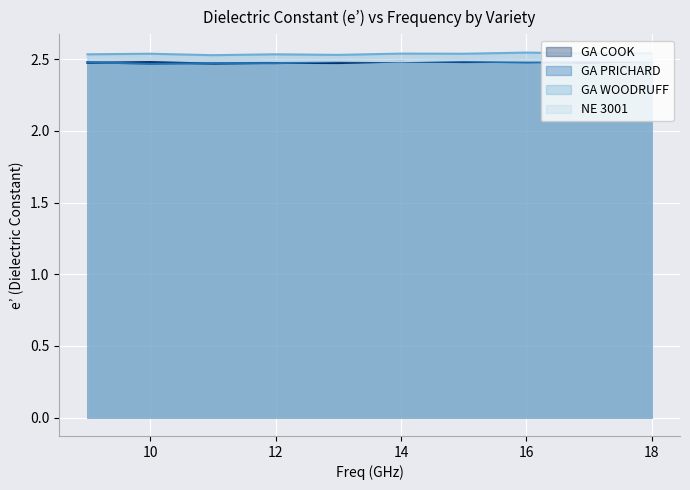

True or false: GA PRICHARD and GA WOODRUFF cross at least once.

False